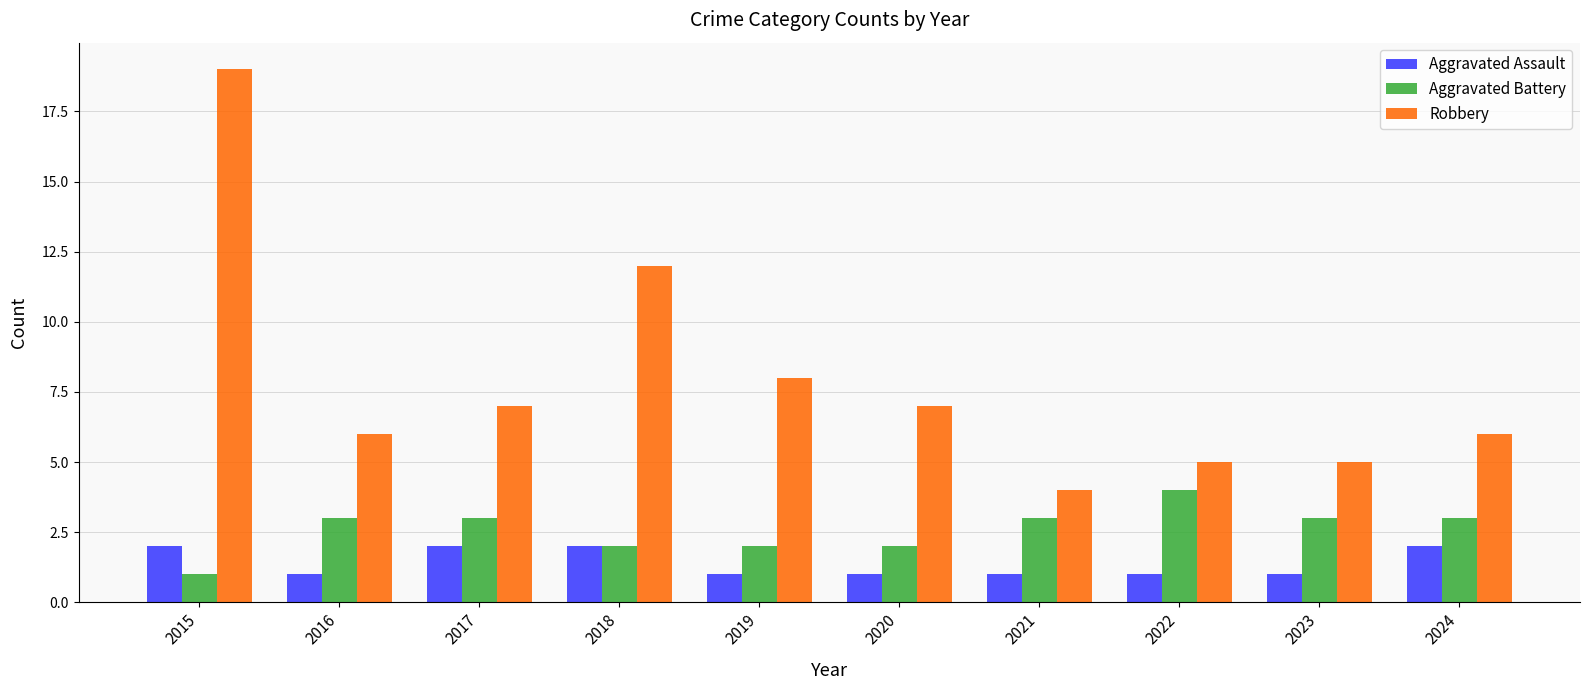

List the series in order of their peak value, lowest first.

Aggravated Assault, Aggravated Battery, Robbery